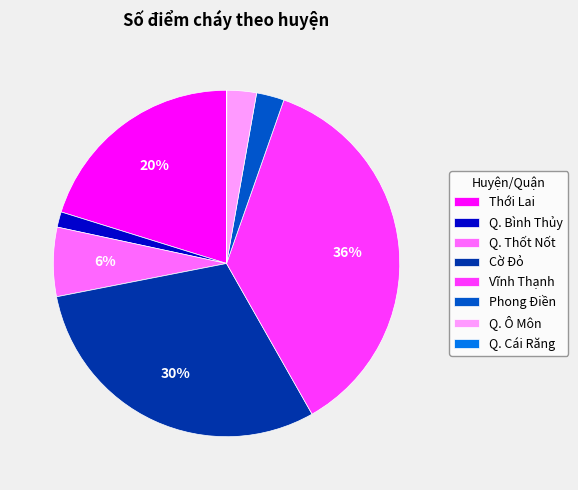

To the nearest percent, what is the combined percentage of Q. Ô Môn and Vĩnh Thạnh?

39%